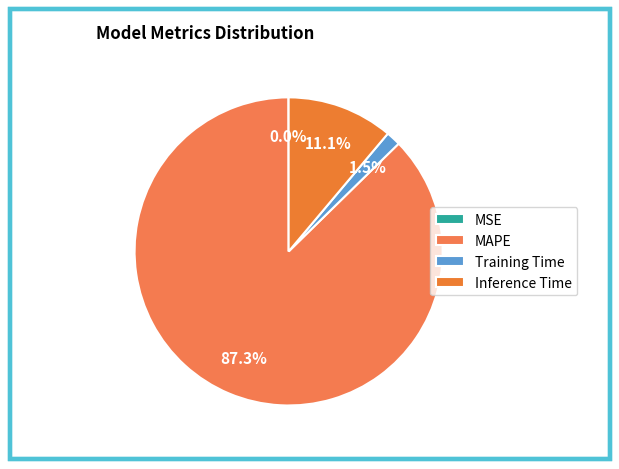

What percentage is NOT represented by Inference Time?

88.9%